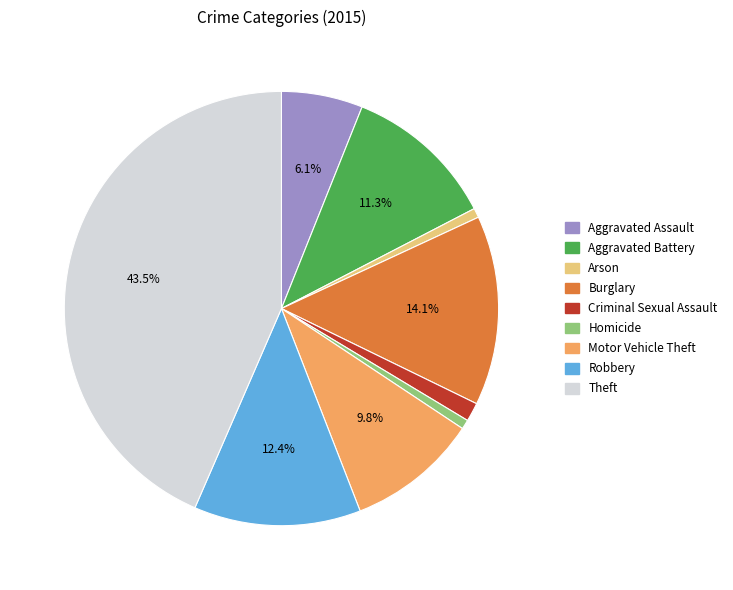

To the nearest percent, what is the difference between the largest and smallest slice percentages?

43%